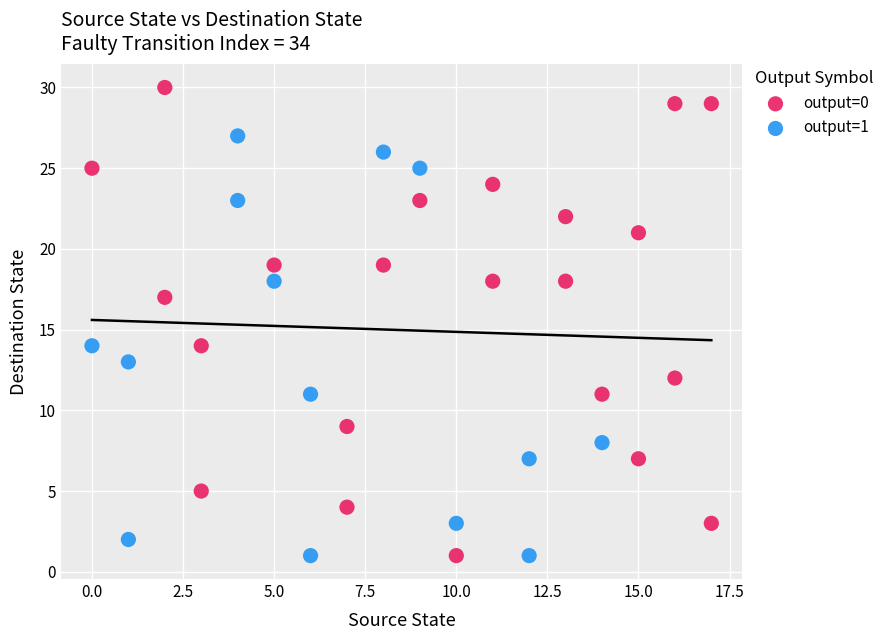

Which series has the widest spread of Y values?

output=0